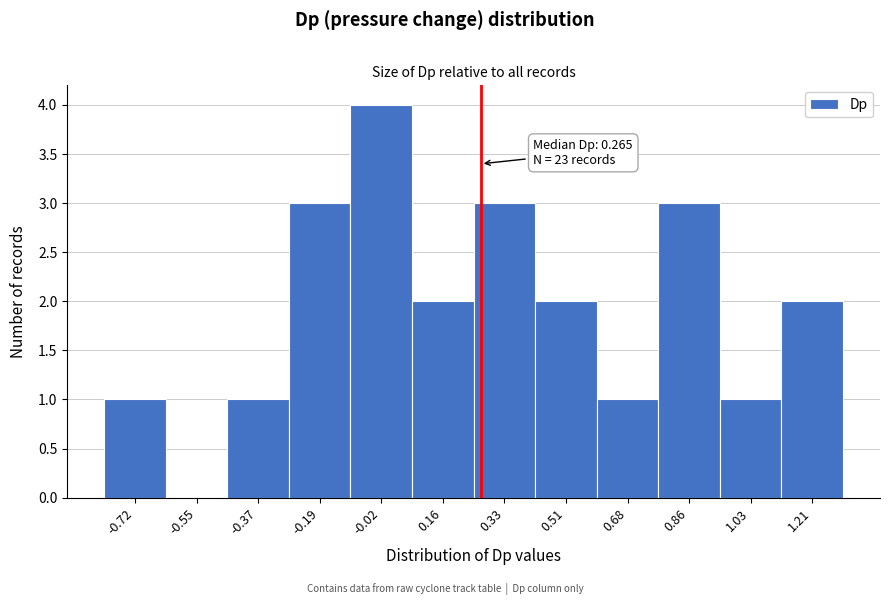

Which range on the x-axis has the tallest bar?

-0.10 to 0.06